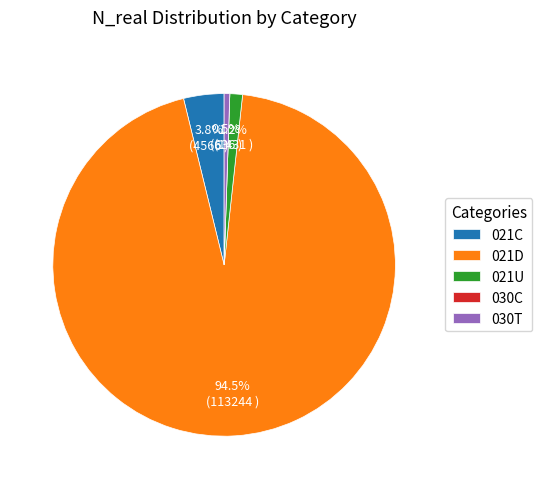

True or false: 021C accounts for 18% of the total.

False